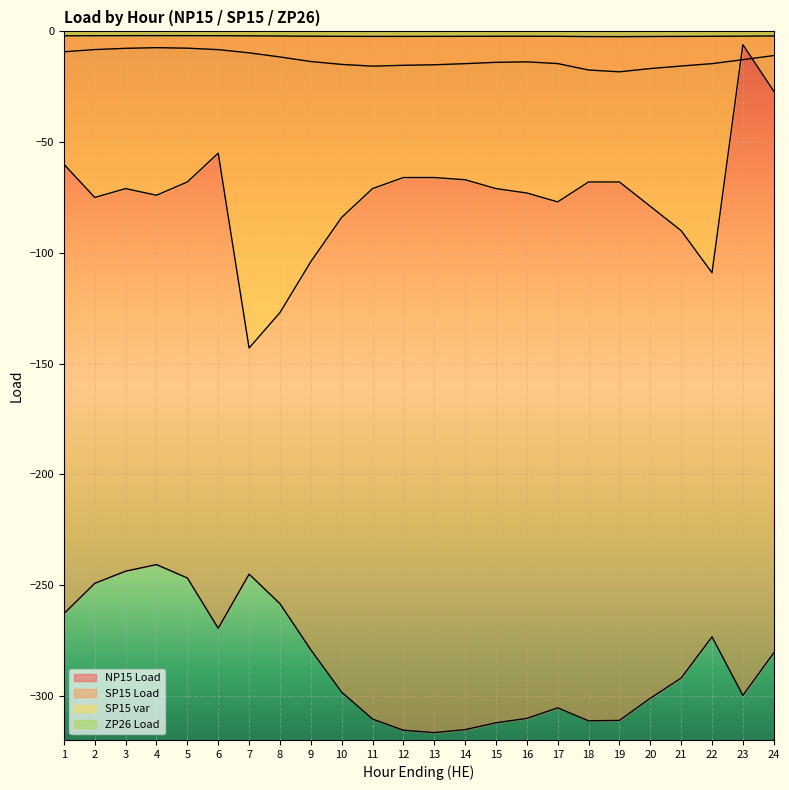

What are all the series names shown in the legend?

NP15 Load, SP15 Load, SP15 var, ZP26 Load